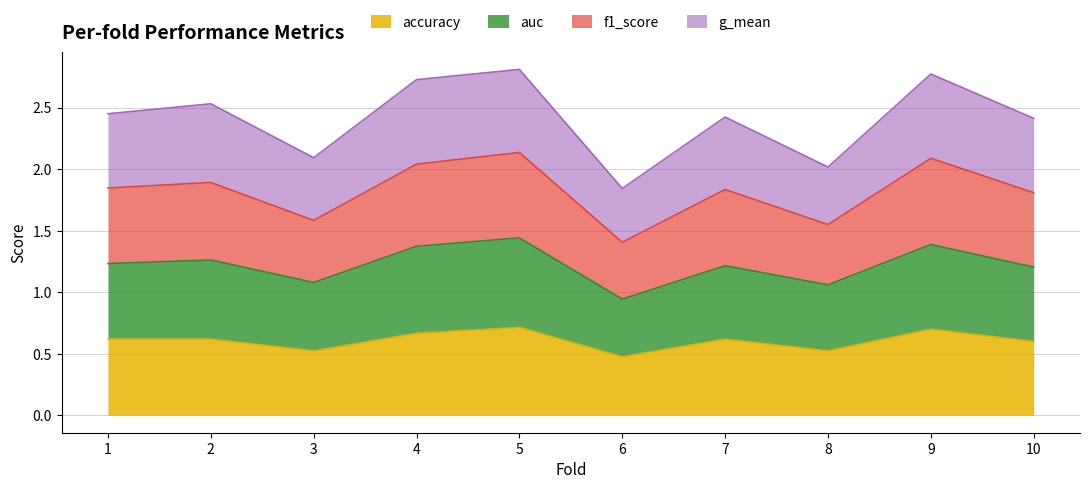

True or false: accuracy has a value of 0.6 at 1.

True